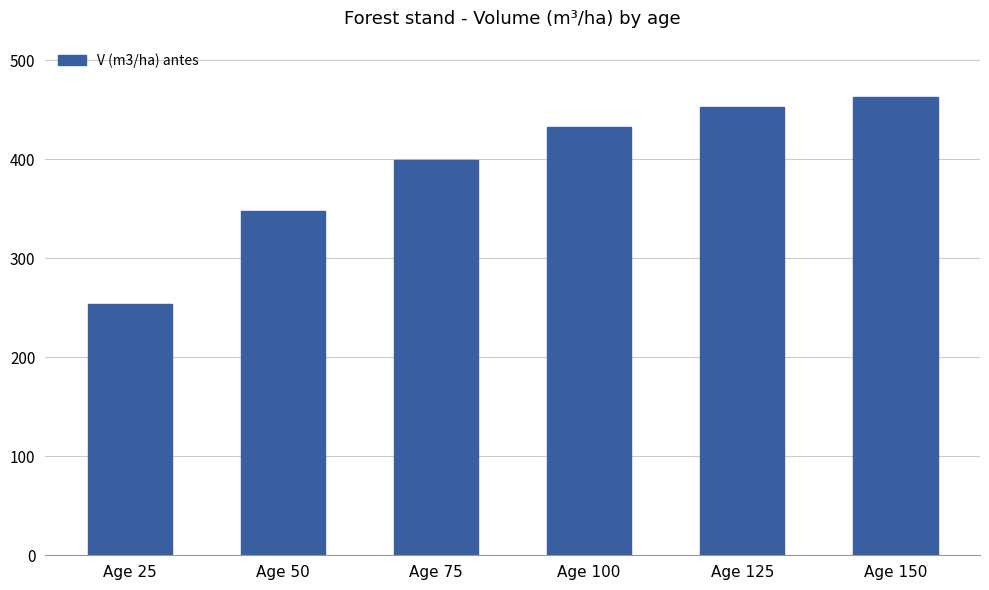

What is the value of the 6th bar from the left?

463.4